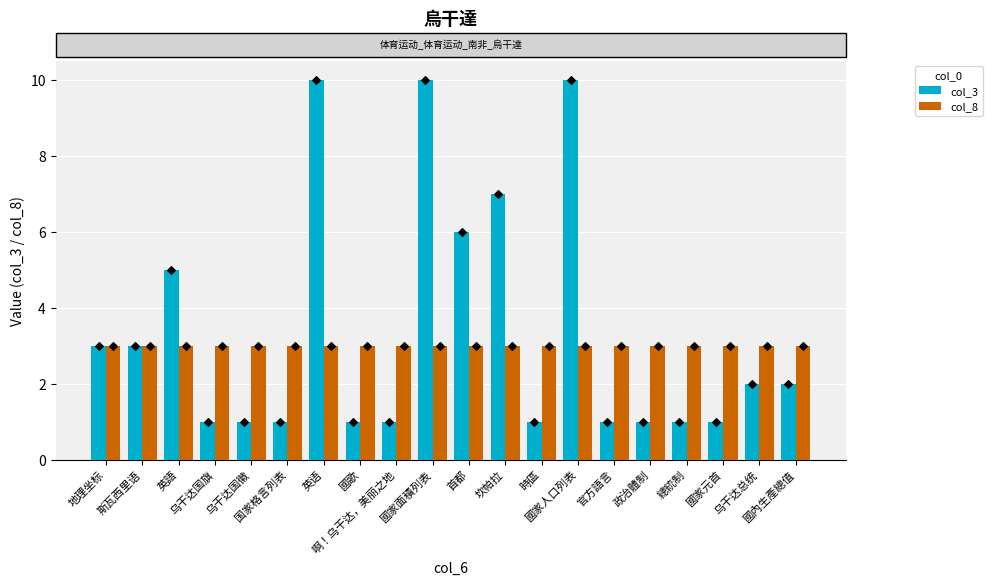

Which series contains the highest Y value?

col_3